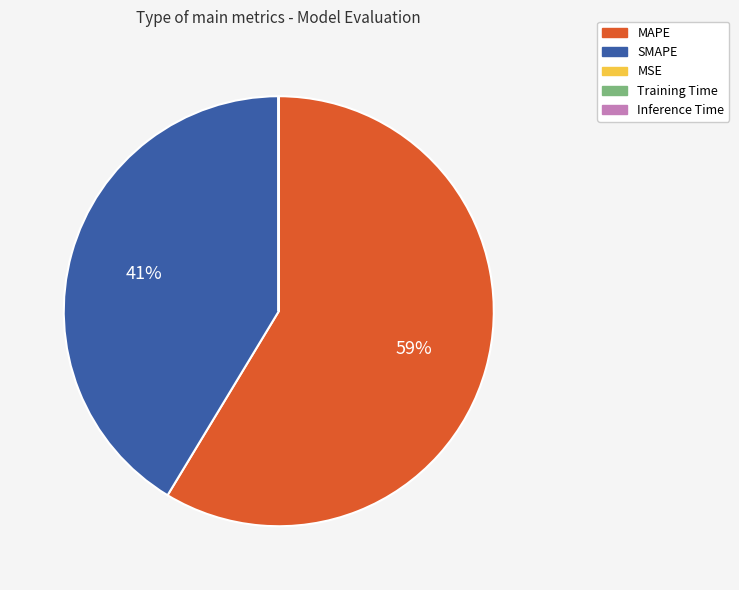

Which slice is the largest?

MAPE